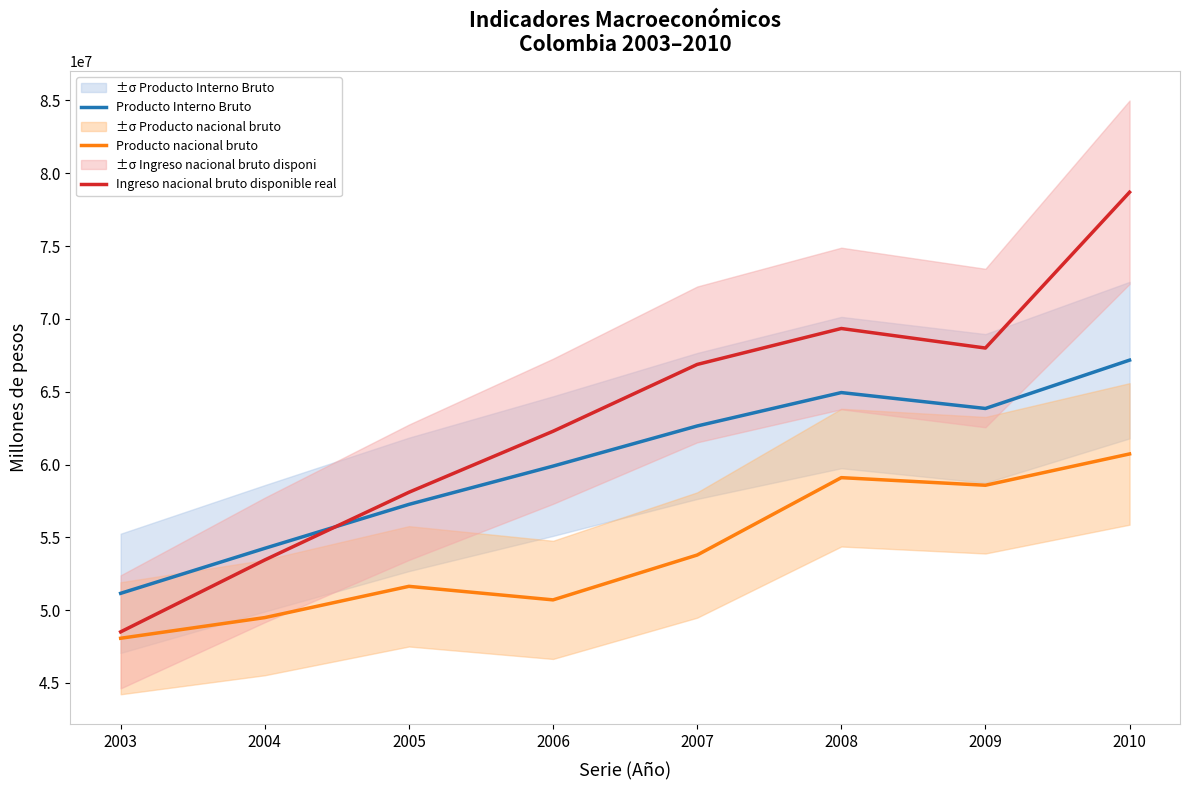

Rank the series by their average value, from lowest to highest.

Producto nacional bruto, Producto Interno Bruto, Ingreso nacional bruto disponible real